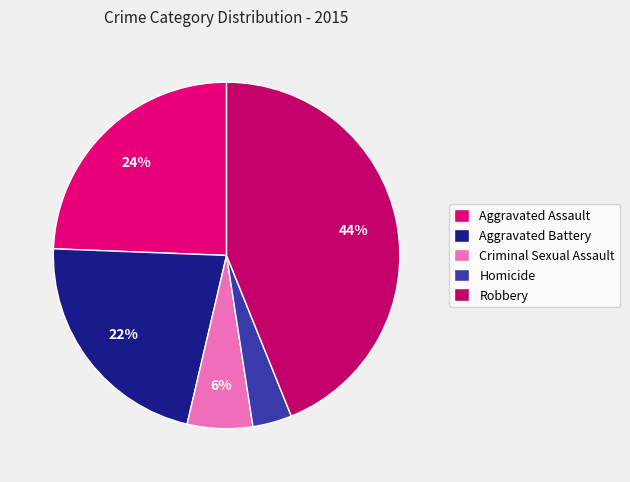

Which category has the smallest portion of the pie?

Homicide